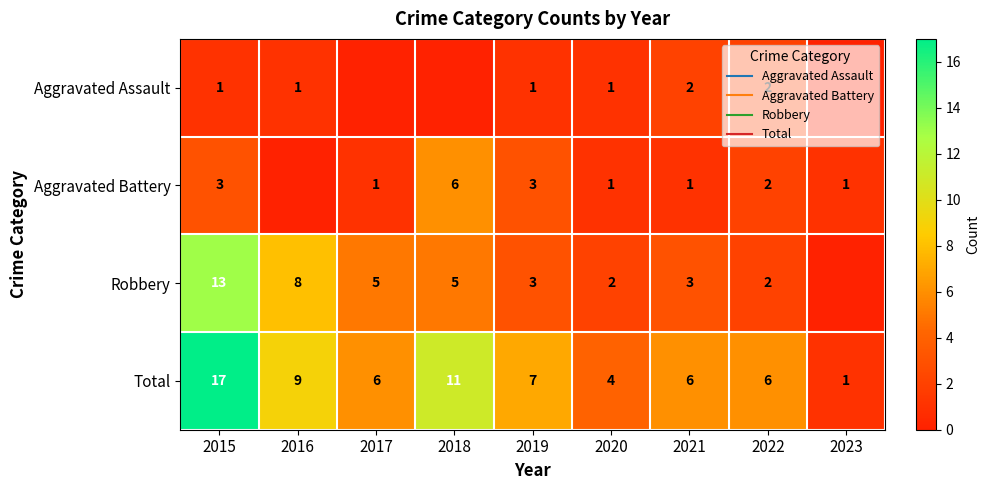

How many distinct data groups are displayed?

4